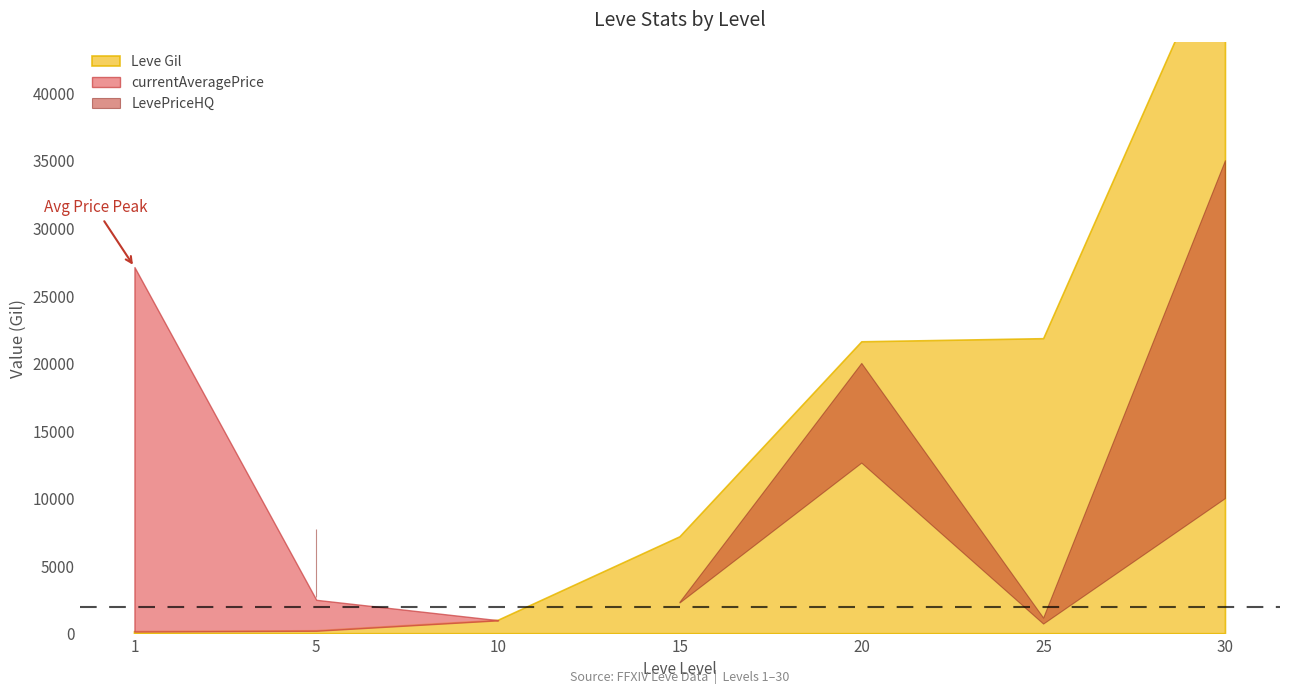

What is the difference between the maximum and second lowest values in the Leve Gil series?

52000